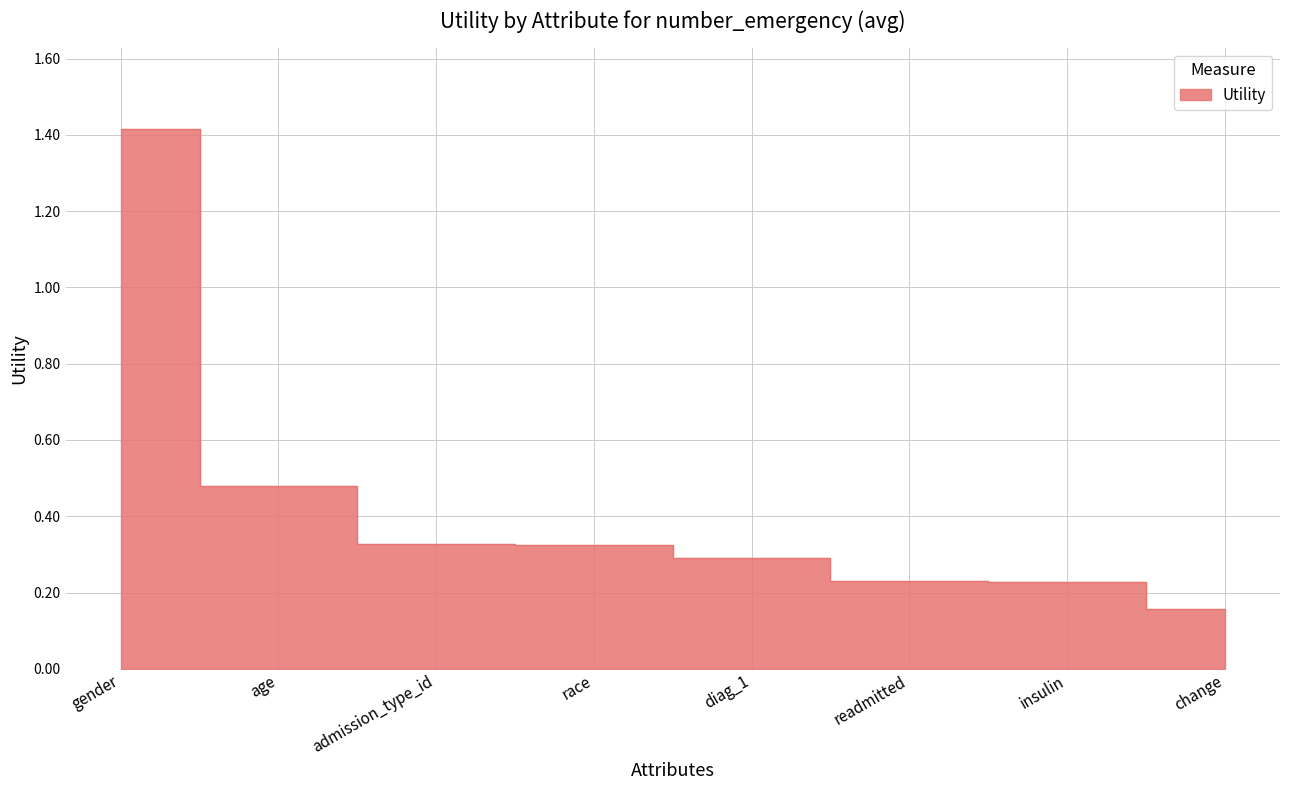

List the labels in order of value, largest first.

gender, age, admission_type_id, race, diag_1, readmitted, insulin, change